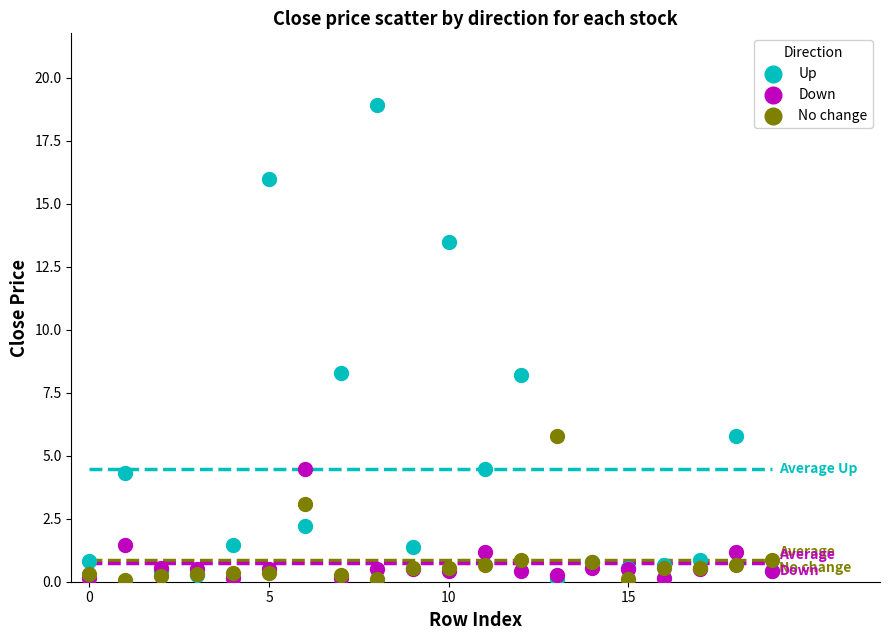

In the Down series, what Y value is closest to 2?

1.5